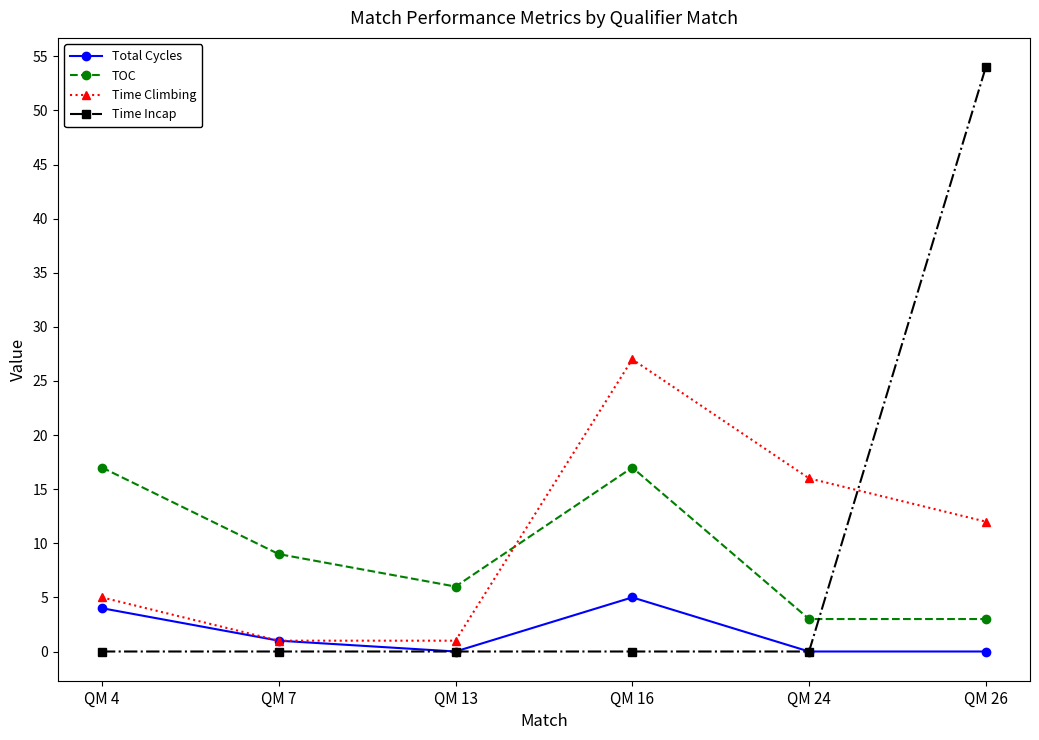

What is the difference between the Time Climbing values at QM 24 and QM 13?

15